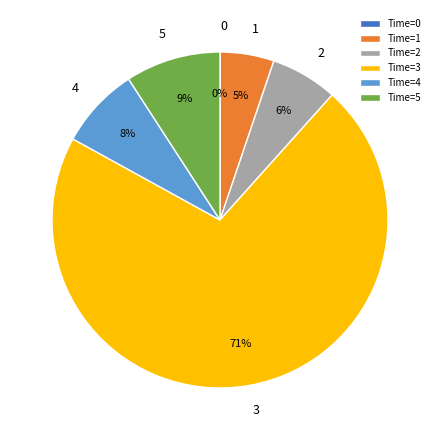

To the nearest percent, what percentage of the pie is Time=5?

9%